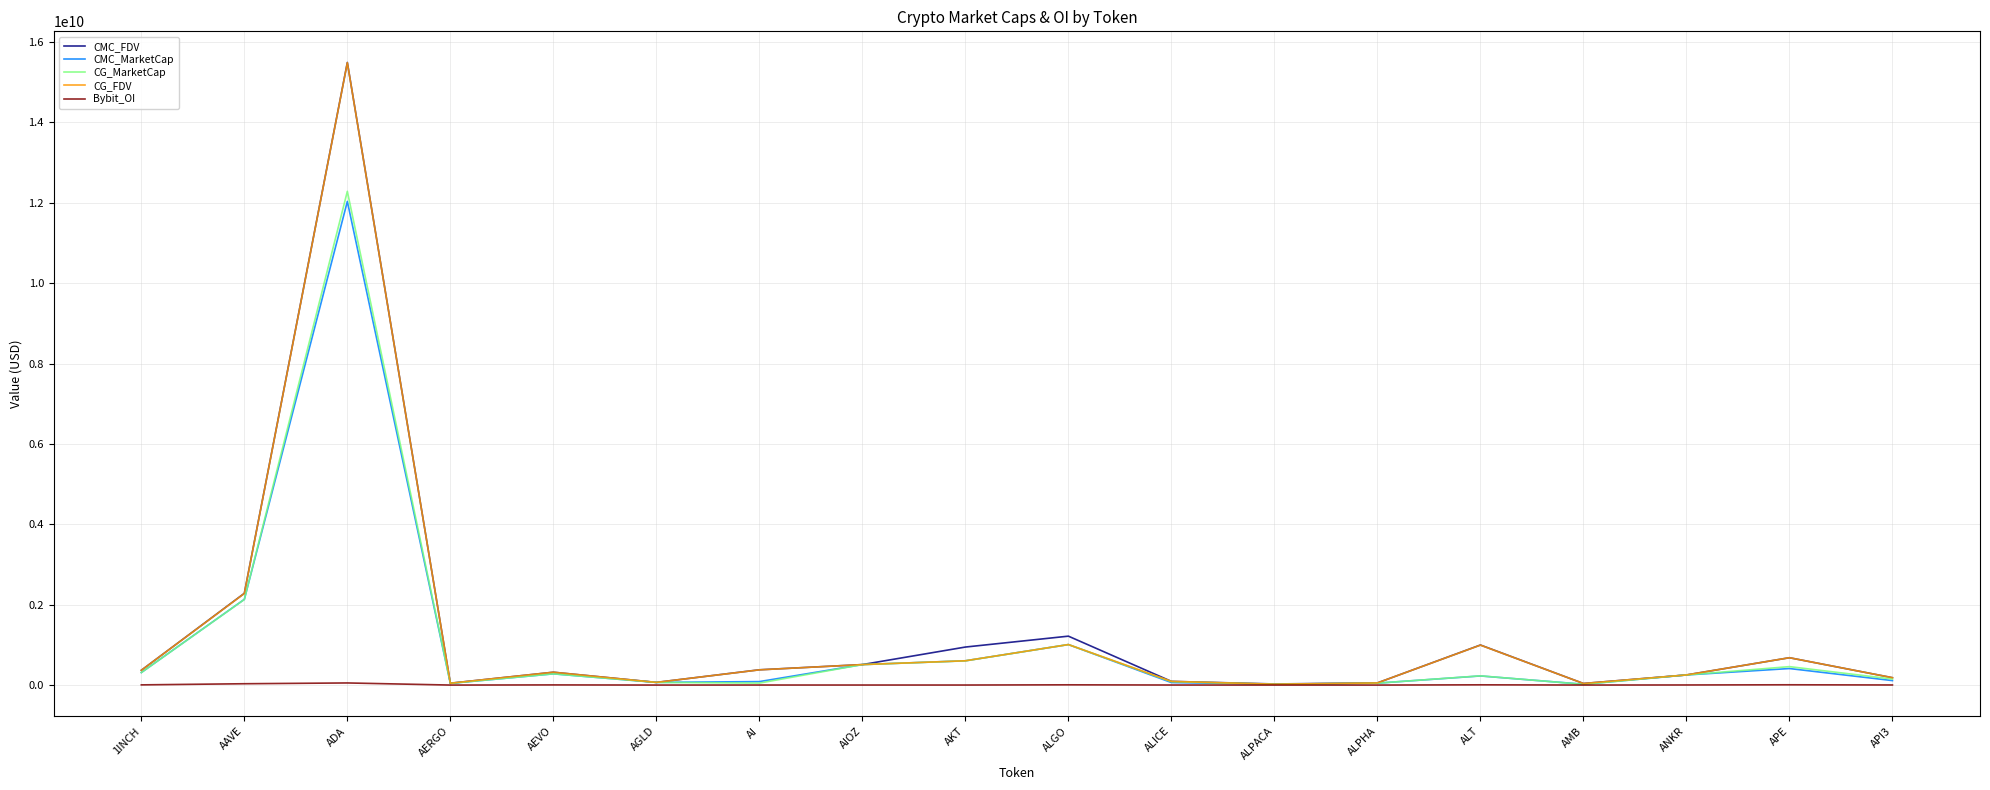

True or false: CG_FDV has a value of 379290709.0 at AI.

True